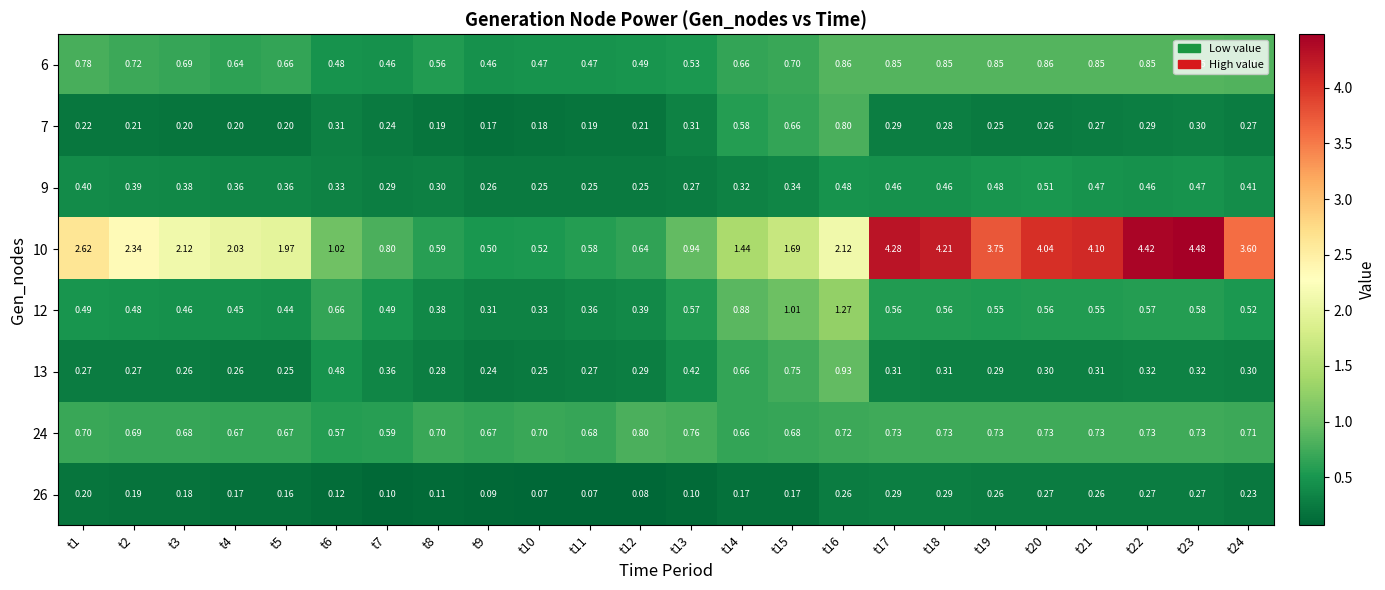

At how many categories does at least one series exceed 3?

8